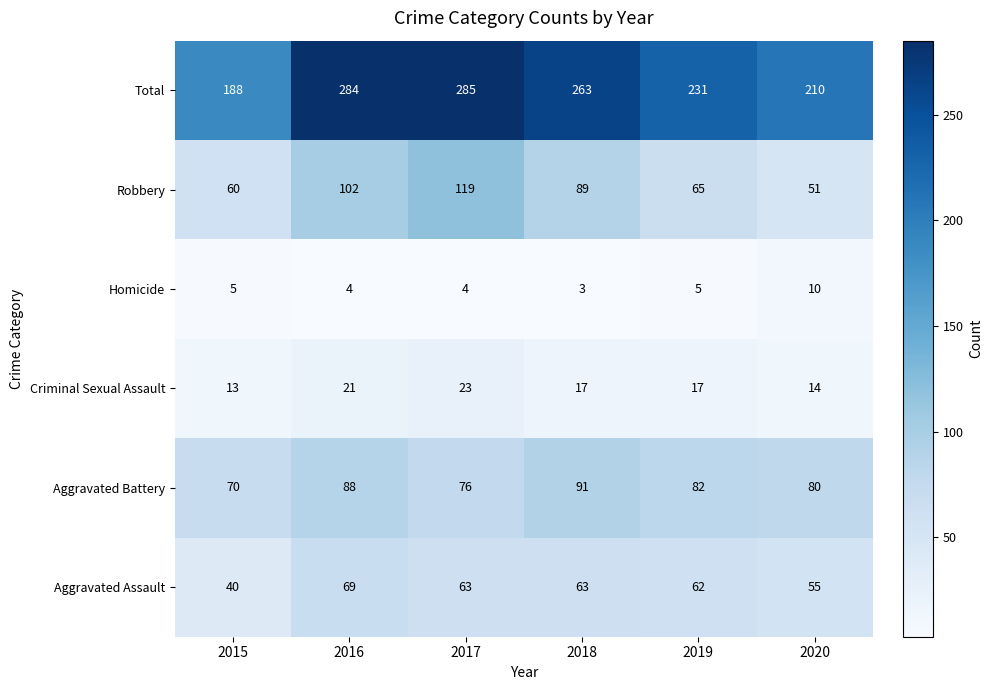

Which series has the largest total across all categories?

Total